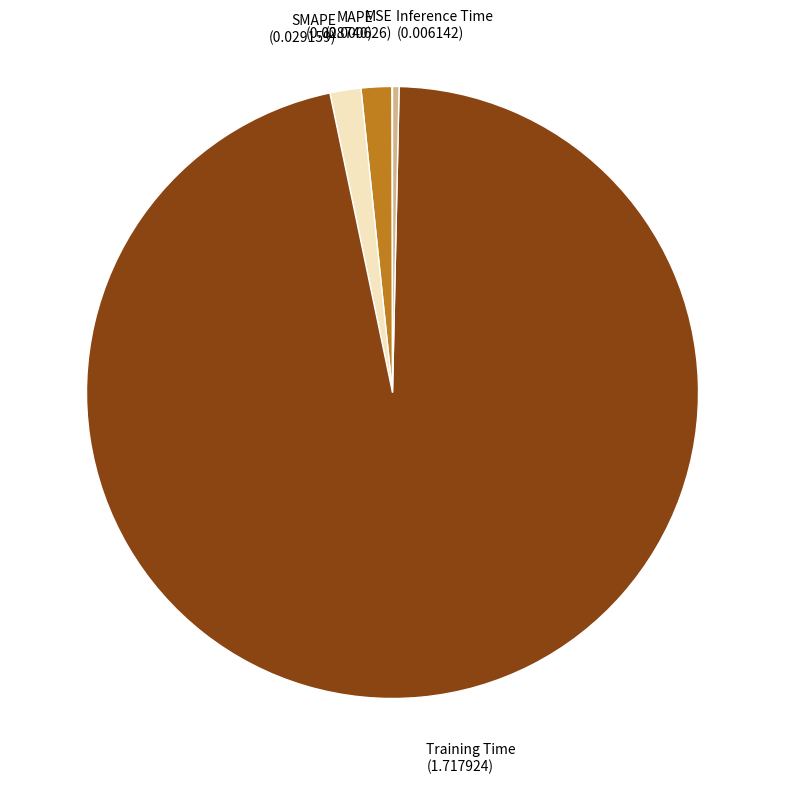

Combined, do Inference Time and Training Time account for over 50%?

Yes